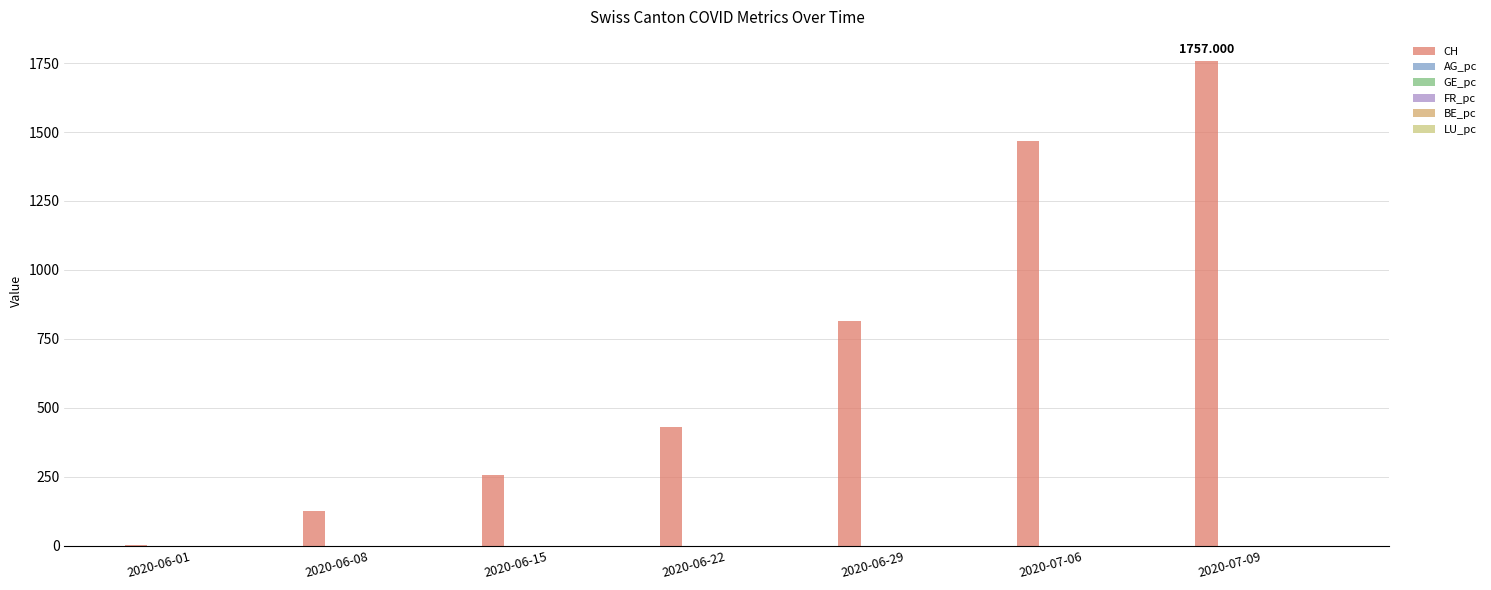

True or false: CH has a value of 1402.6 at 2020-06-29.

False